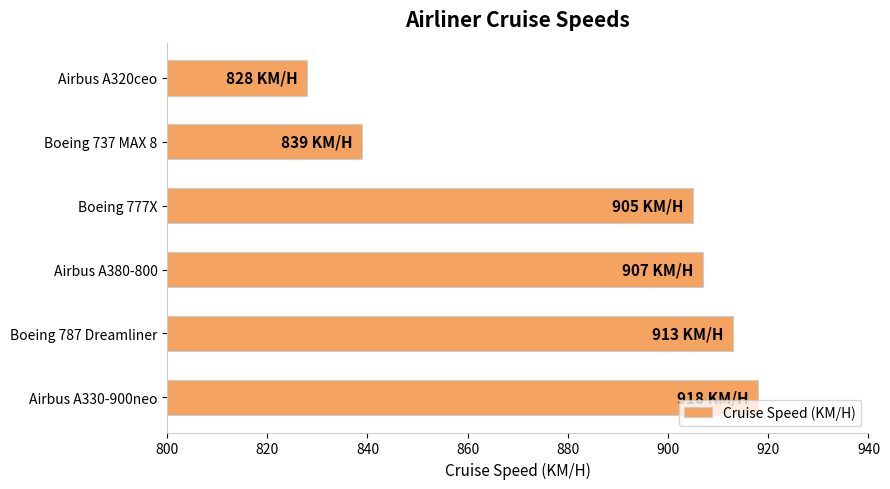

What is the difference between the values at Boeing 787 Dreamliner and Airbus A320ceo?

85